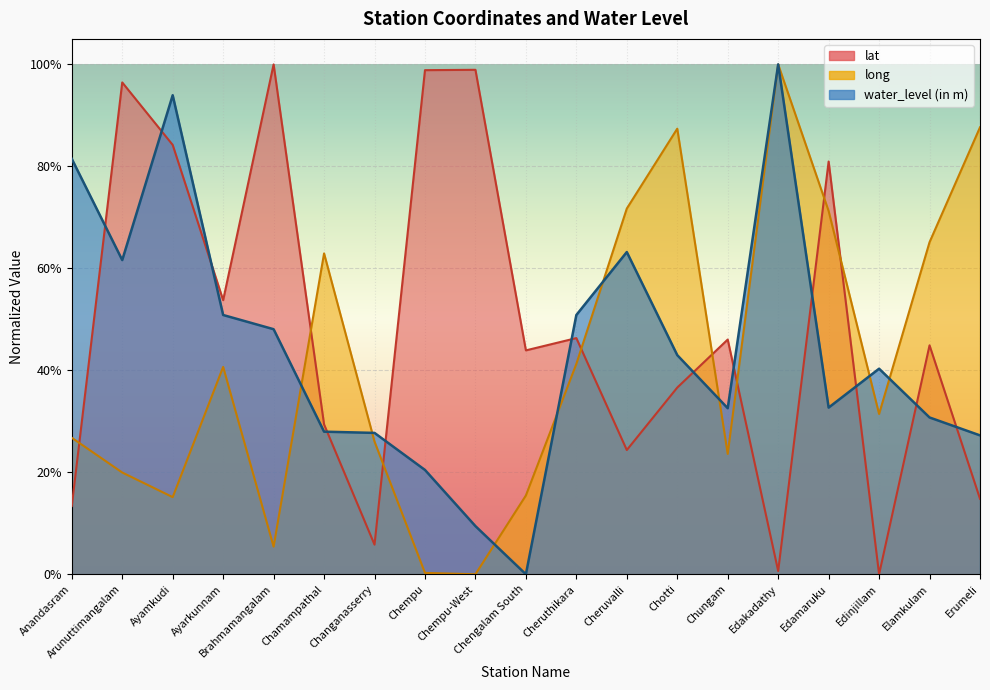

What is the label of the 15th point from the left?

Edakadathy